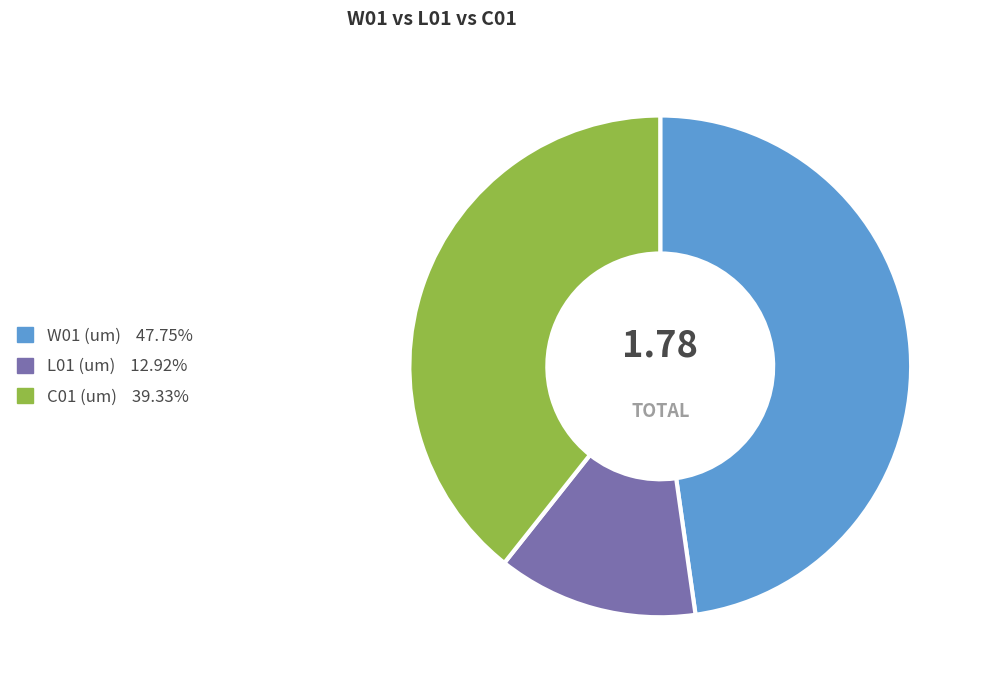

Is there any slice that represents more than half of the pie?

No